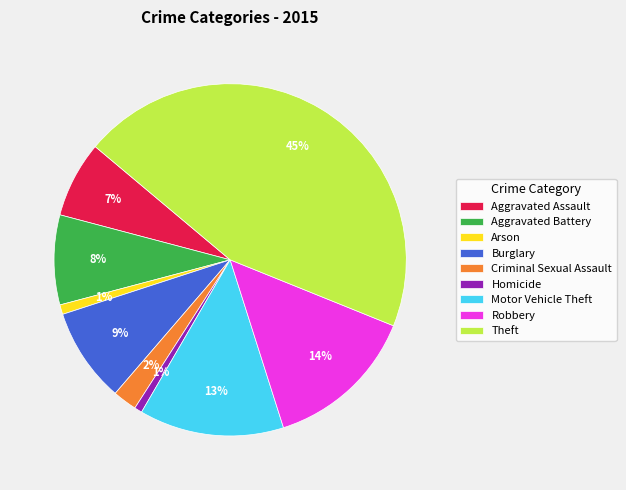

Does any single category account for the majority?

No